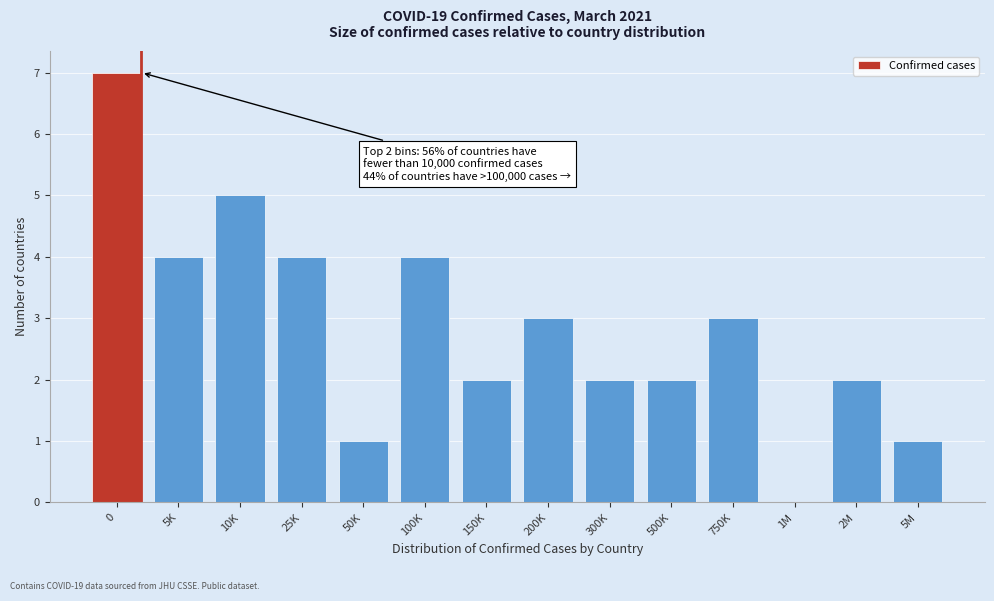

Reading left to right, list all the values displayed in this chart.

0=7	5K=4	10K=5	25K=4	50K=1	100K=4	150K=2	200K=3	300K=2	500K=2	750K=3	1M=0	2M=2	5M=1